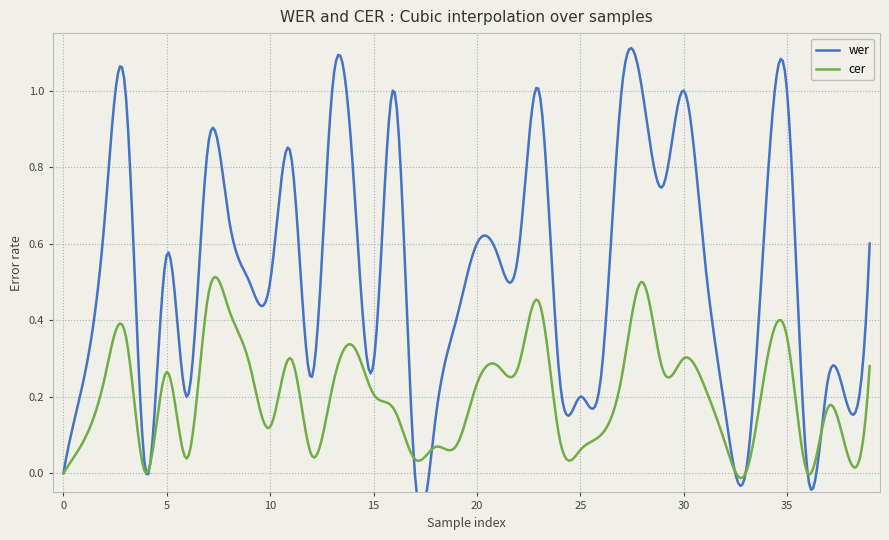

True or false: cer has more than 0 points higher than both neighbors.

True